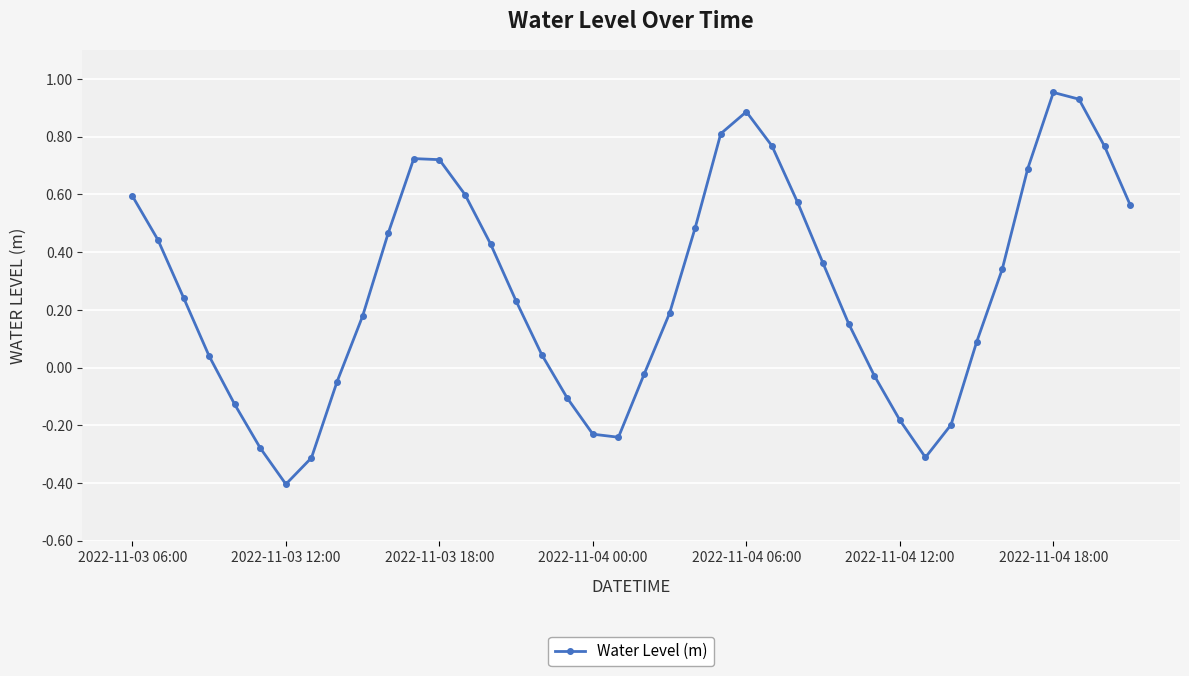

How many interior local peaks (higher than both neighbors) does the data have?

3